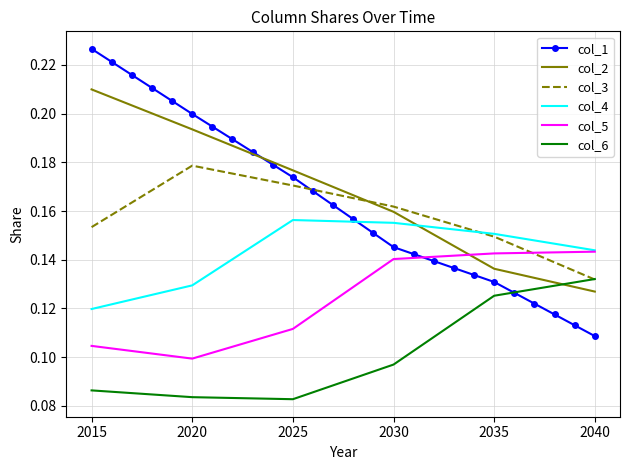

Which series has the largest range (max minus min)?

col_1